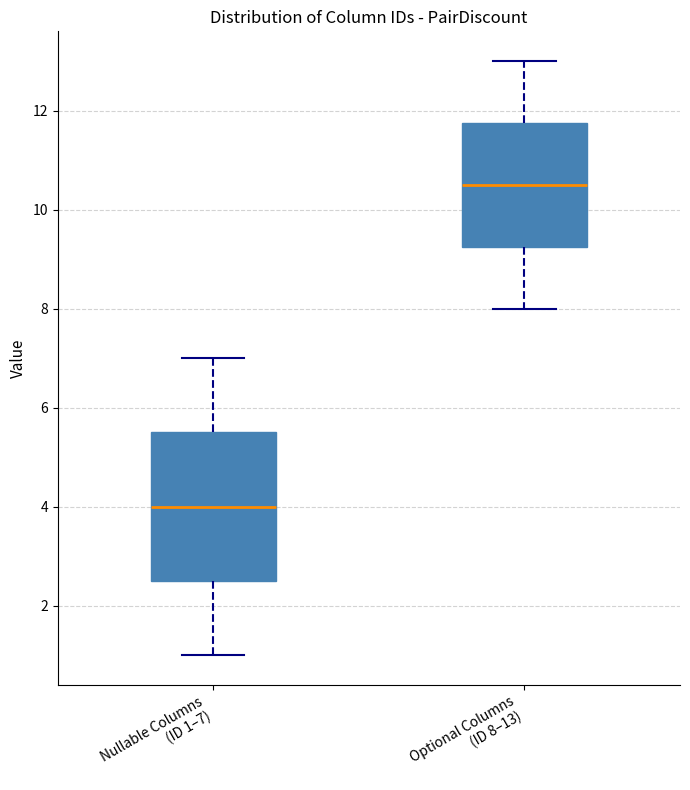

Which box has the lowest median line?

Nullable Columns (ID 1–7)